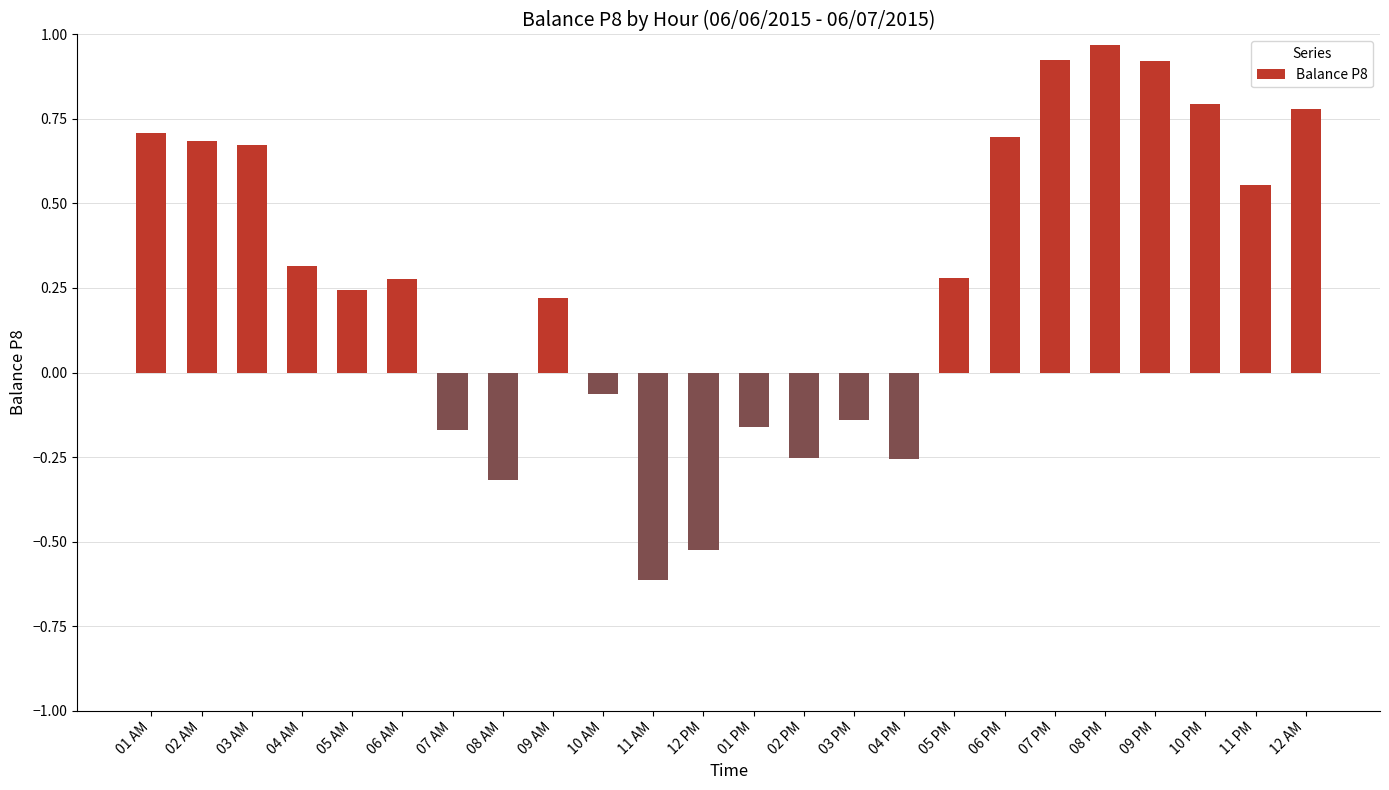

Where is the data nearest to the value 0?

10 AM